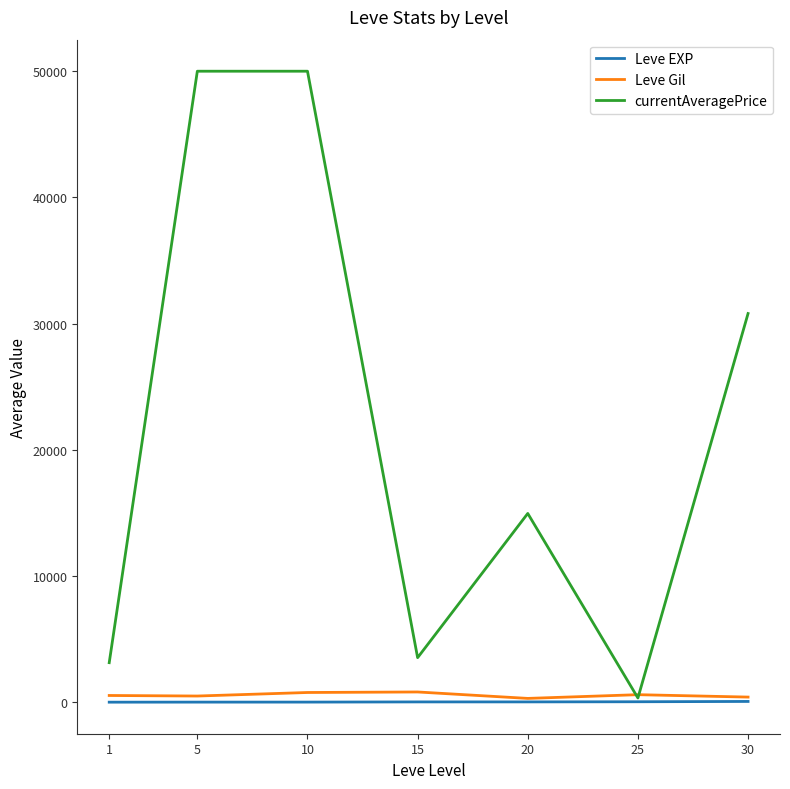

Between 1 and 20, which series saw the biggest shift?

currentAveragePrice